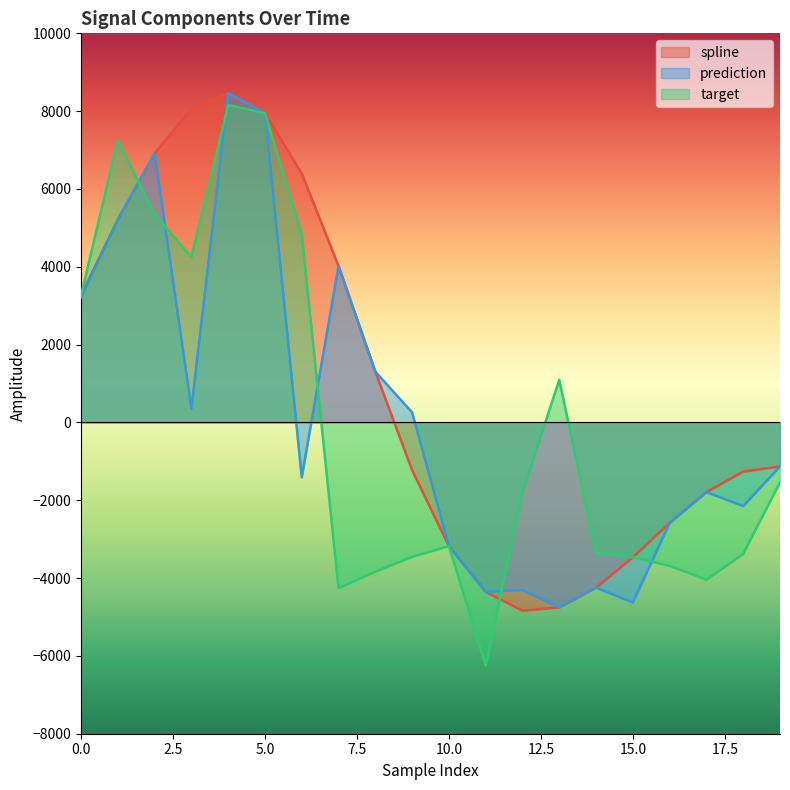

Between 11 and 12, which series saw the biggest shift?

target